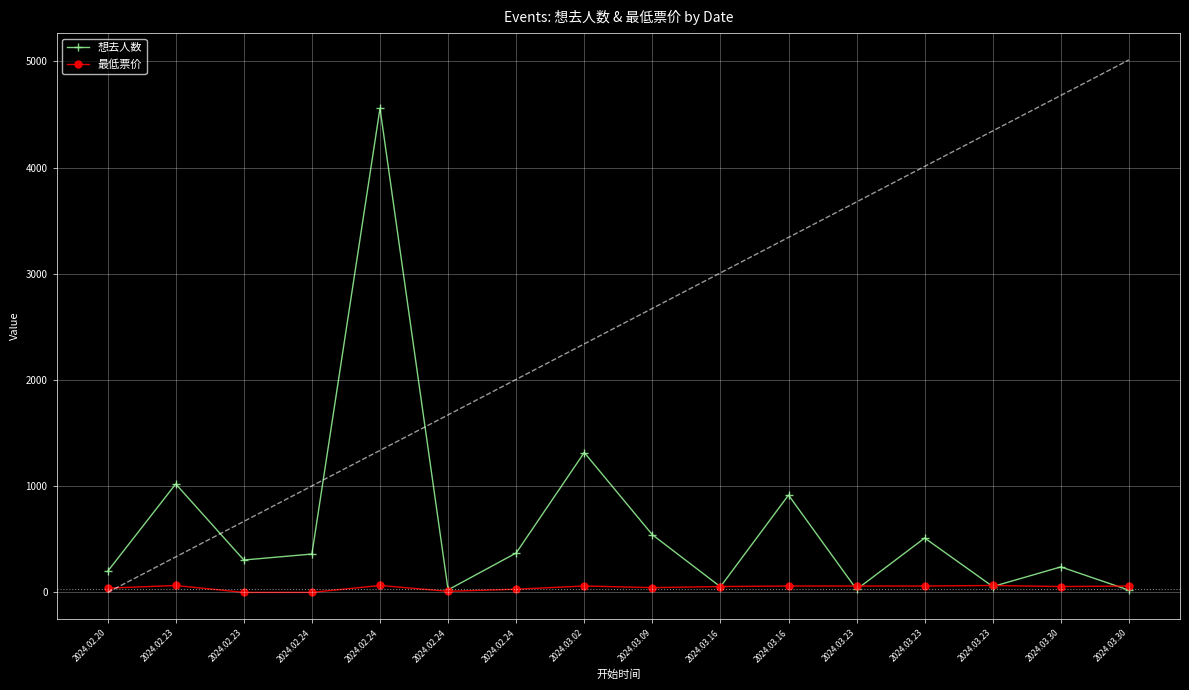

Is this an area chart (filled region under the line)?

No